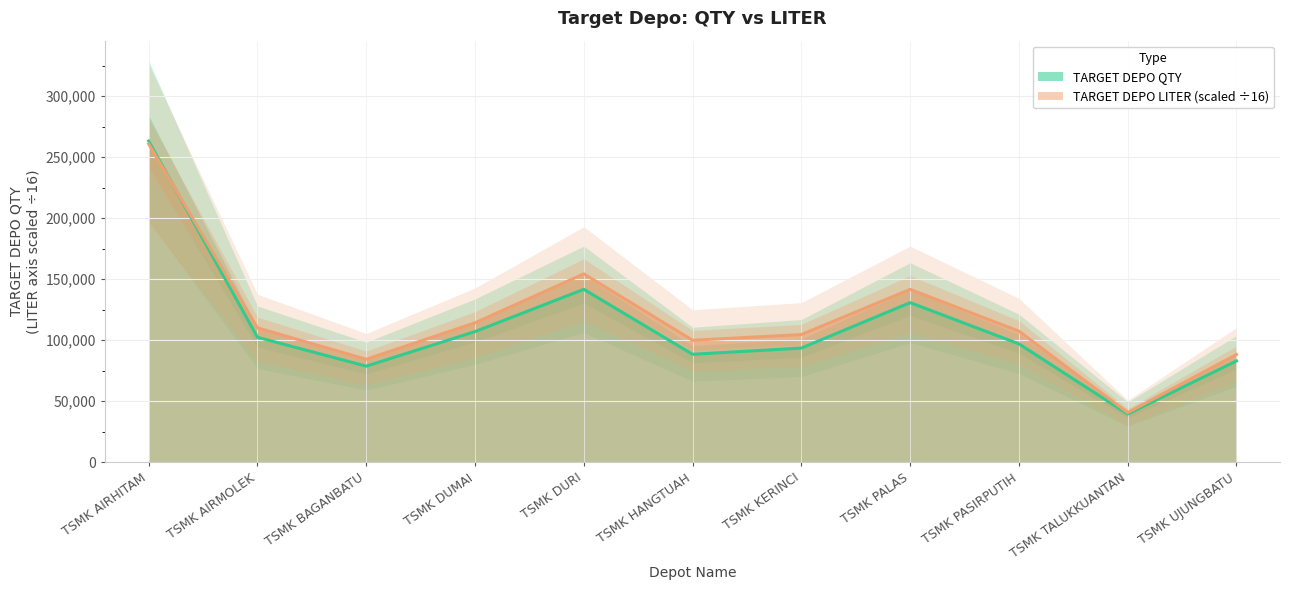

After their last crossing, which series has the higher values: TARGET DEPO LITER or TARGET DEPO QTY?

TARGET DEPO LITER